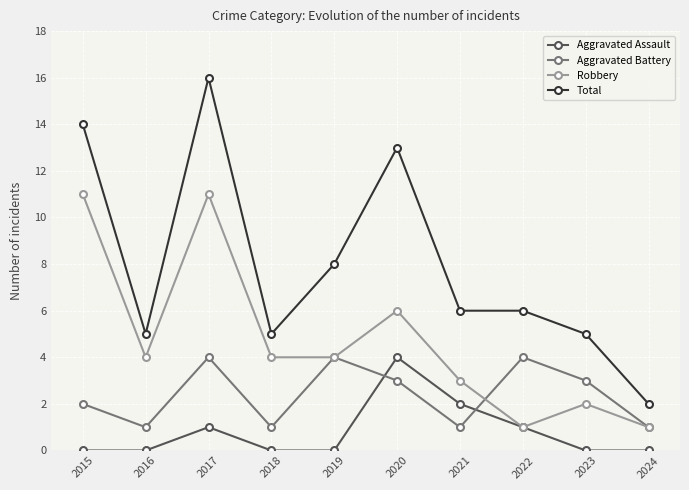

Reading left to right, transcribe all the data shown in this chart.

Aggravated Assault: 2015=0	2016=0	2017=1	2018=0	2019=0	2020=4	2021=2	2022=1	2023=0	2024=0
Aggravated Battery: 2015=2	2016=1	2017=4	2018=1	2019=4	2020=3	2021=1	2022=4	2023=3	2024=1
Robbery: 2015=11	2016=4	2017=11	2018=4	2019=4	2020=6	2021=3	2022=1	2023=2	2024=1
Total: 2015=14	2016=5	2017=16	2018=5	2019=8	2020=13	2021=6	2022=6	2023=5	2024=2